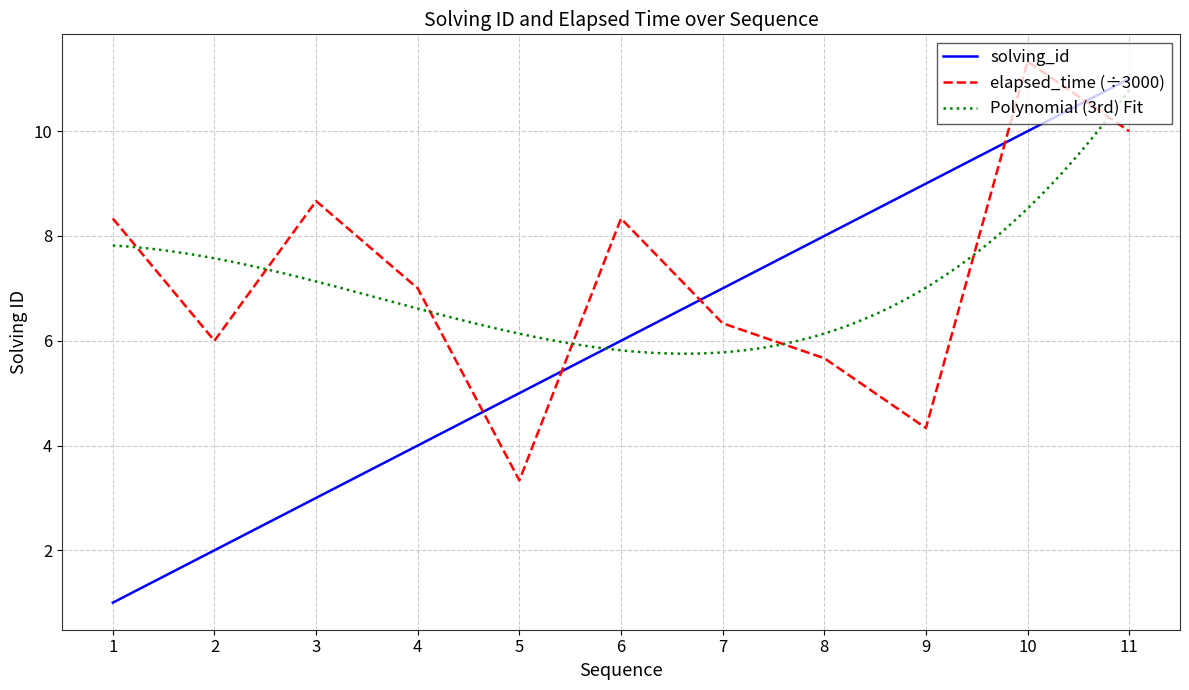

Which series ends up on top after the final intersection of solving_id and elapsed_time?

solving_id